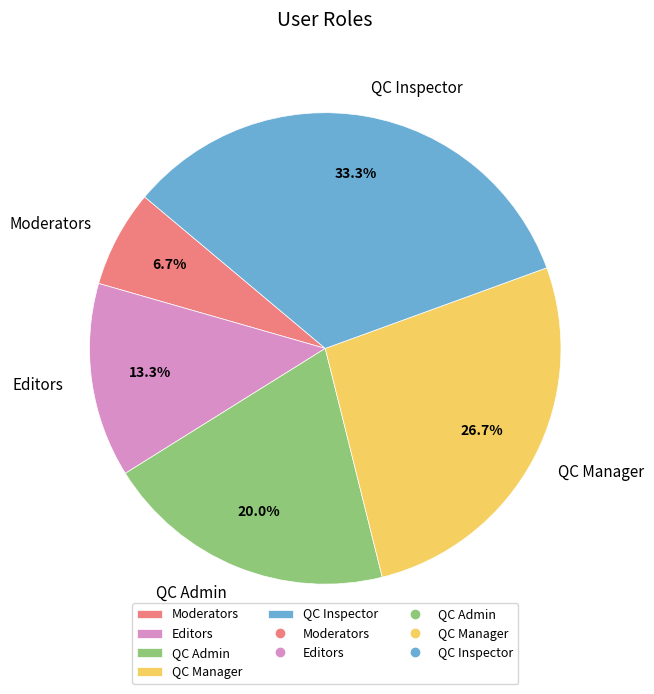

Which slice is the largest?

QC Inspector